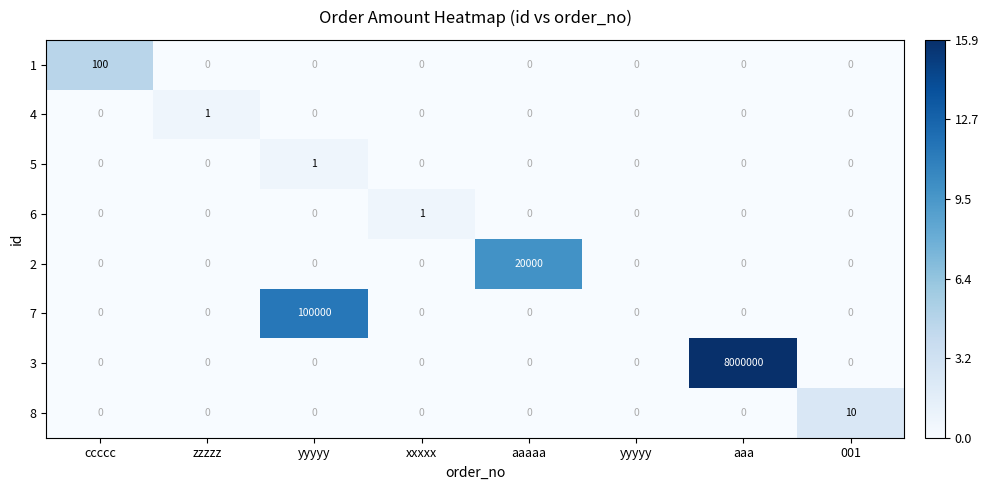

Which series has the widest spread of values?

3